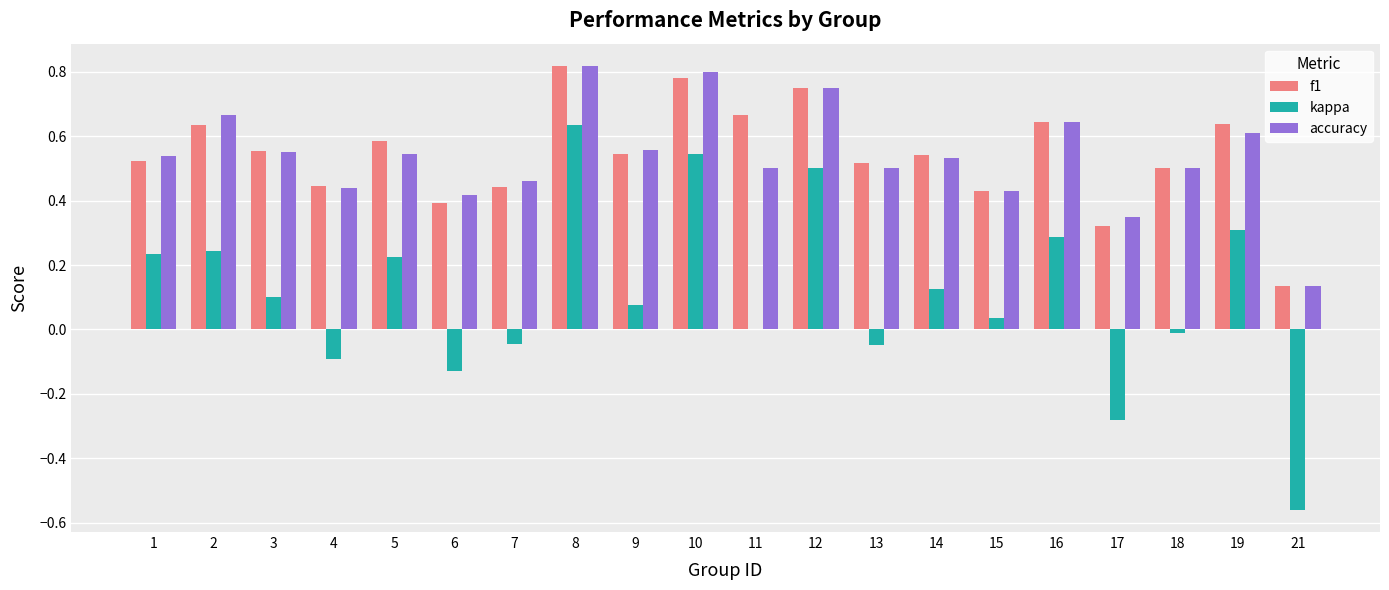

What is the sum of the accuracy values at 19 and 6?

1.0